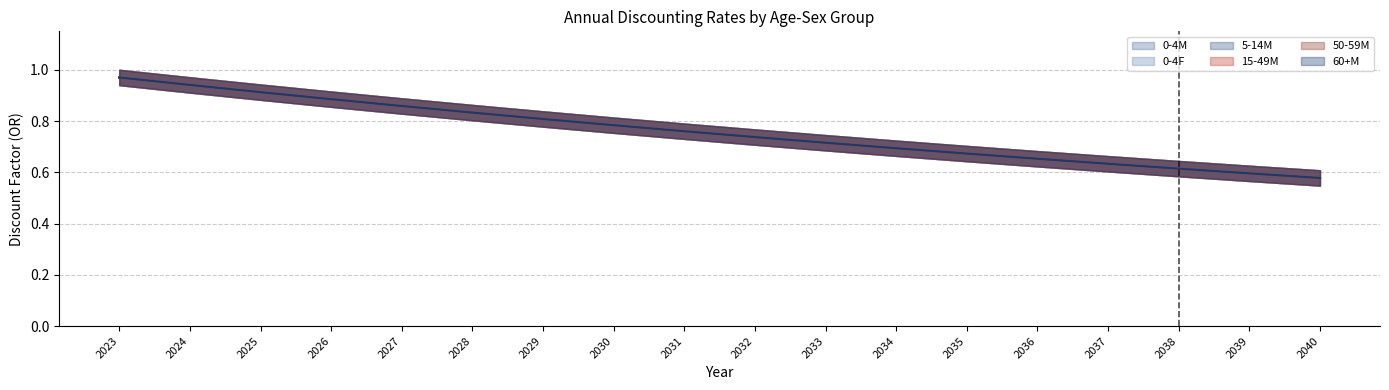

True or false: 15-49M has more than 2 points higher than both neighbors.

False